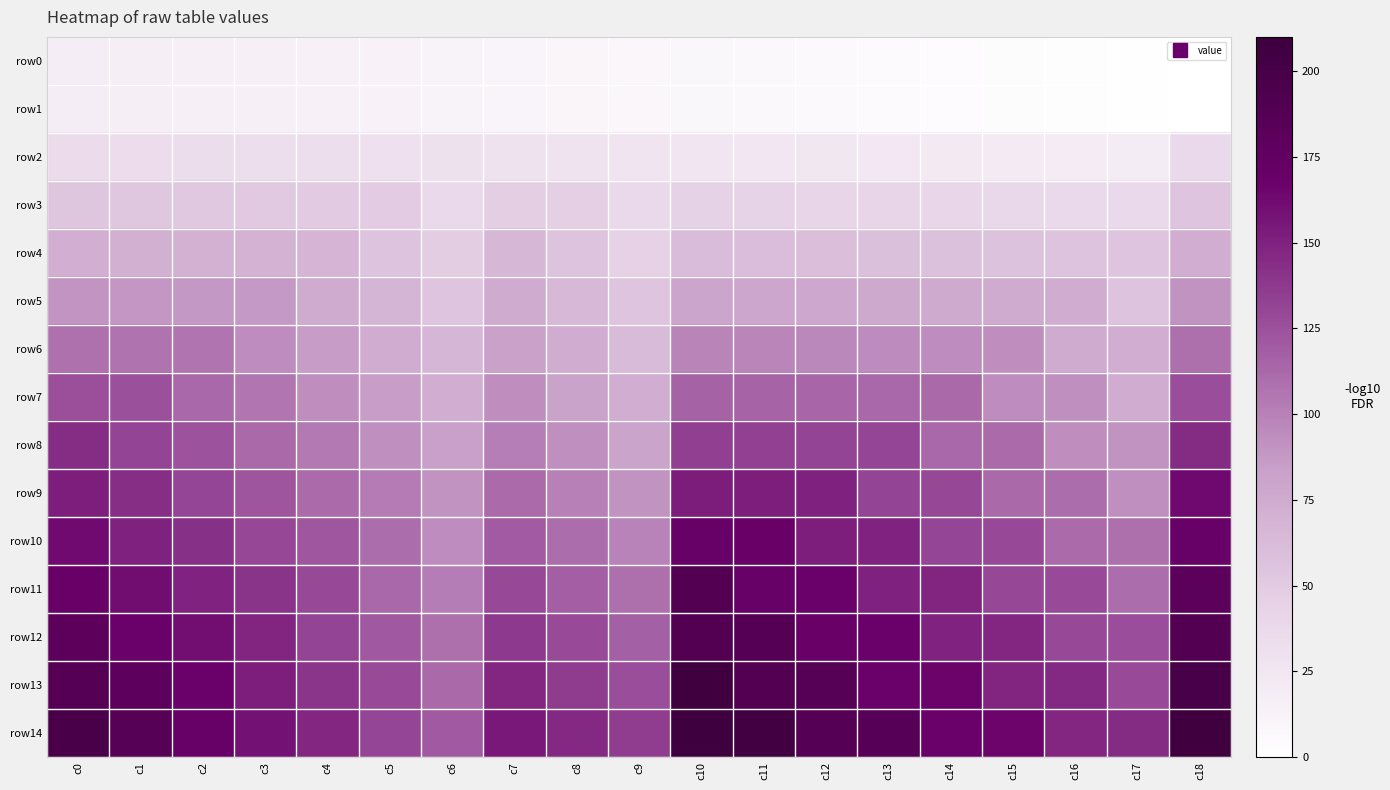

What is the greatest value displayed?

207